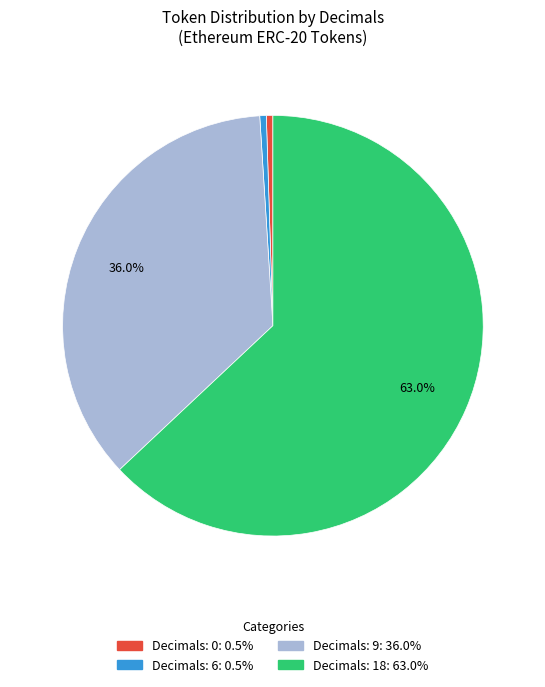

Does any single category account for the majority?

Yes